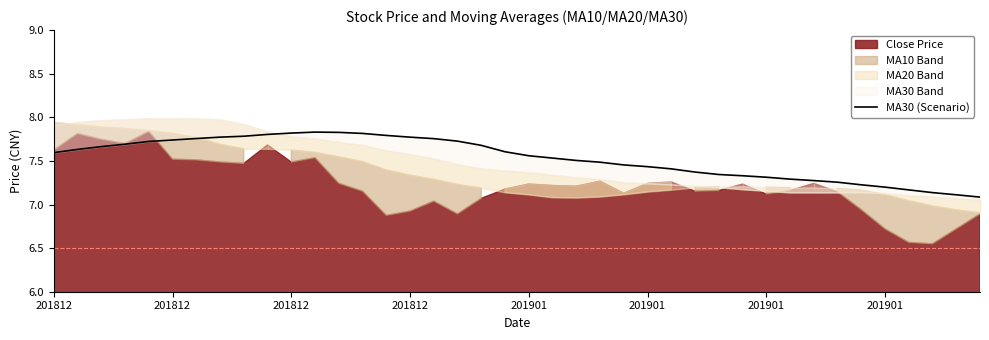

The chart shows a value of 10.2 at 36. True or false?

False